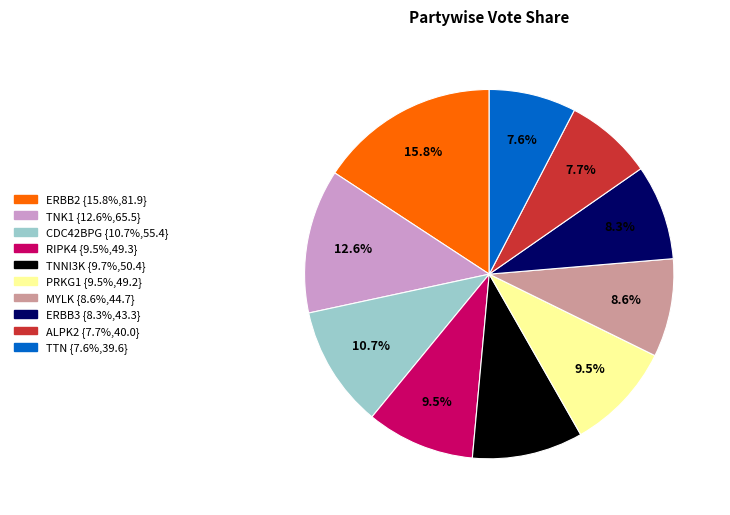

What percentage is NOT represented by RIPK4?

90.5%